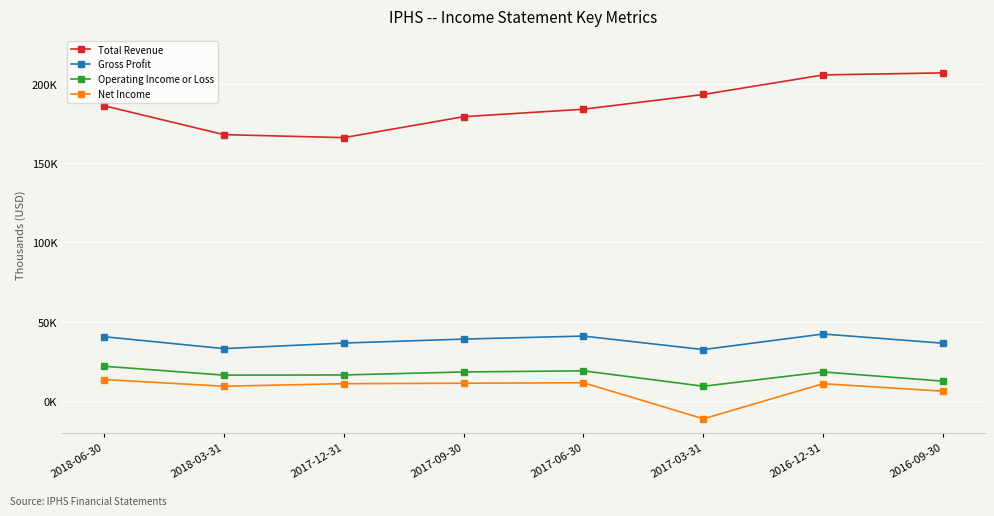

Which series changed the most between 2017-06-30 and 2017-03-31?

Net Income